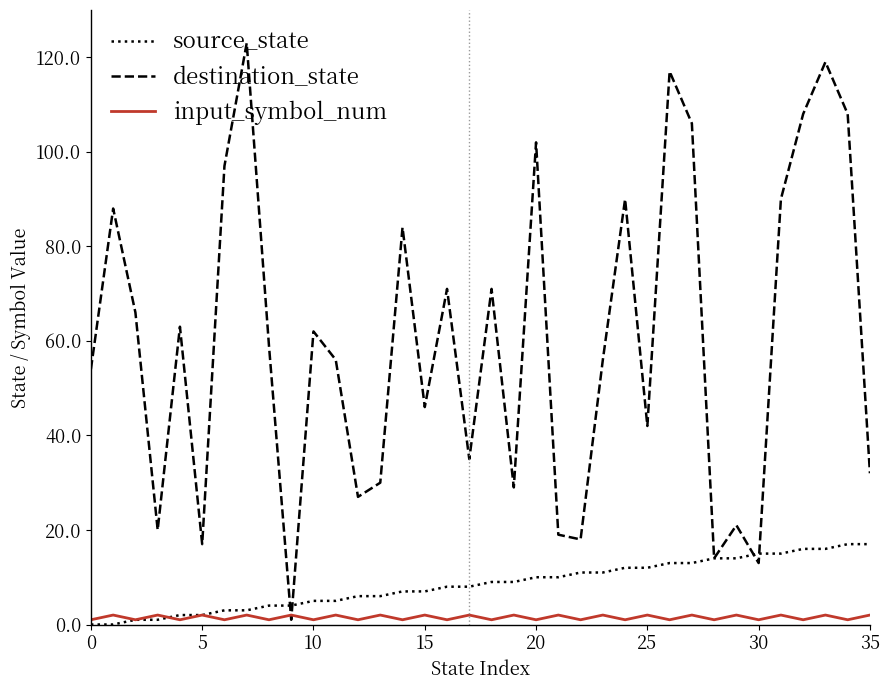

Reading left to right, list all the values displayed in this chart.

source_state: 0	0	1	1	2	2	3	3	4	4	5	5	6	6	7	7	8	8	9	9	10	10	11	11	12	12	13	13	14	14	15	15	16	16	17	17
destination_state: 54	88	66	20	63	17	97	123	59	1	62	56	27	30	84	46	71	35	71	29	102	19	18	56	90	42	117	106	14	21	13	90	108	119	108	32
input_symbol_num: 1	2	1	2	1	2	1	2	1	2	1	2	1	2	1	2	1	2	1	2	1	2	1	2	1	2	1	2	1	2	1	2	1	2	1	2